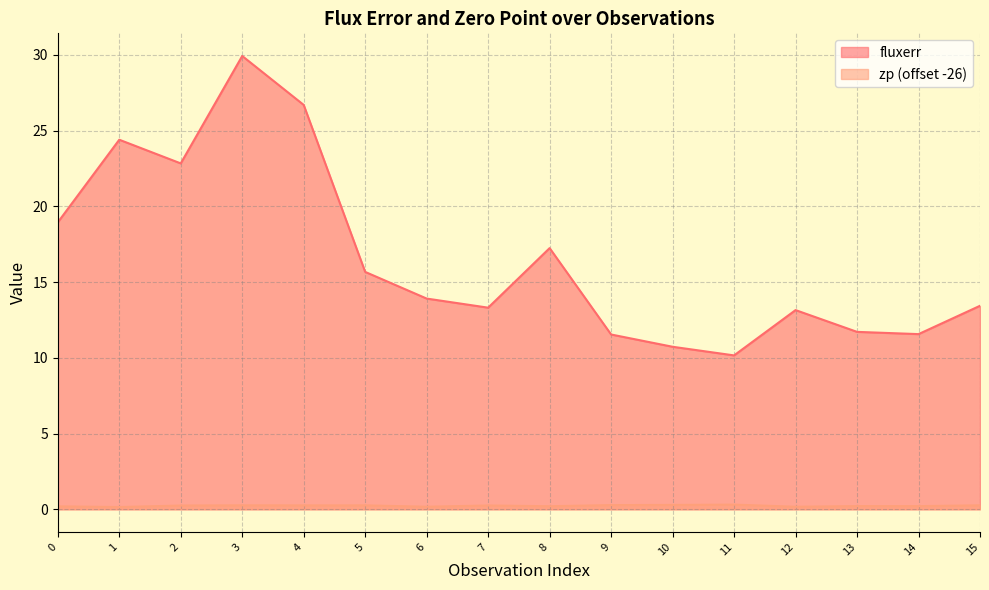

At which category does fluxerr reach its first local peak?

1